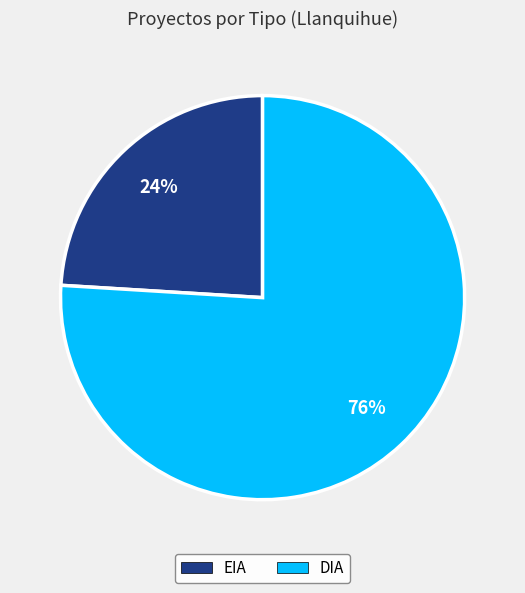

To the nearest percent, what is the difference between the largest and smallest slice percentages?

52%